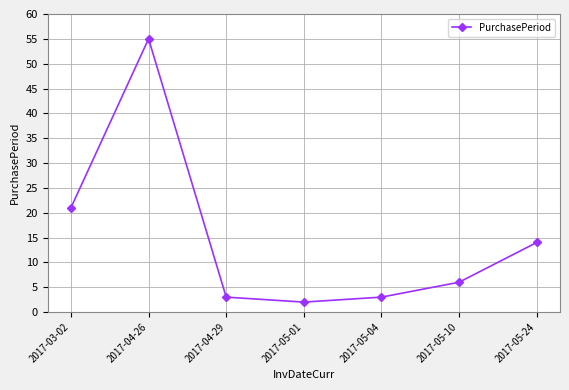

What is the sum of all values?

104